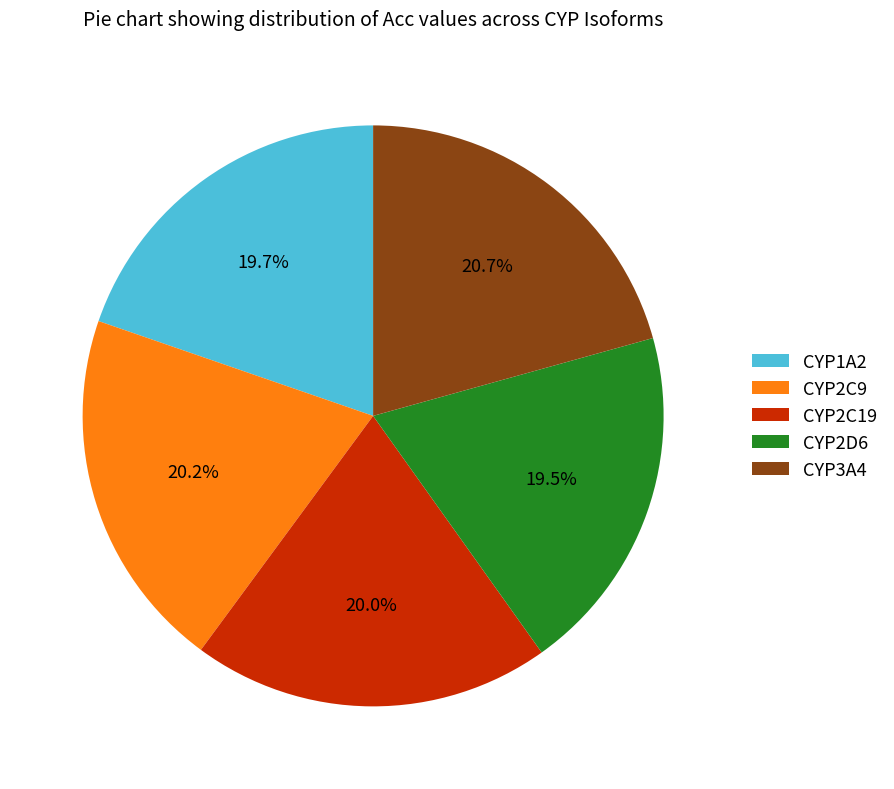

How many segments does this pie chart have?

5